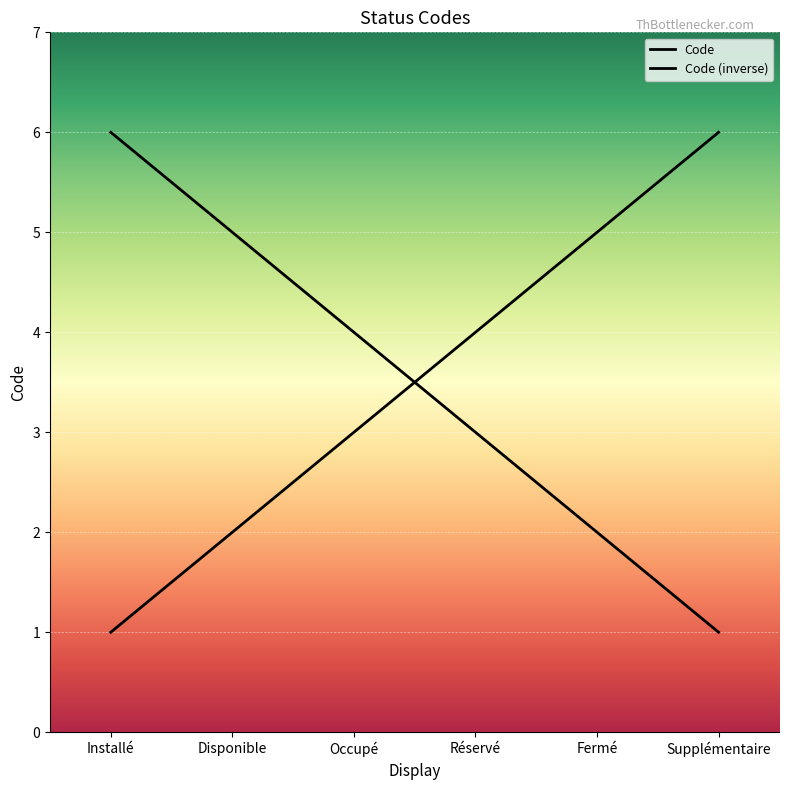

Reading left to right, extract all data points from this chart.

Installé=1	Disponible=2	Occupé=3	Réservé=4	Fermé=5	Supplémentaire=6